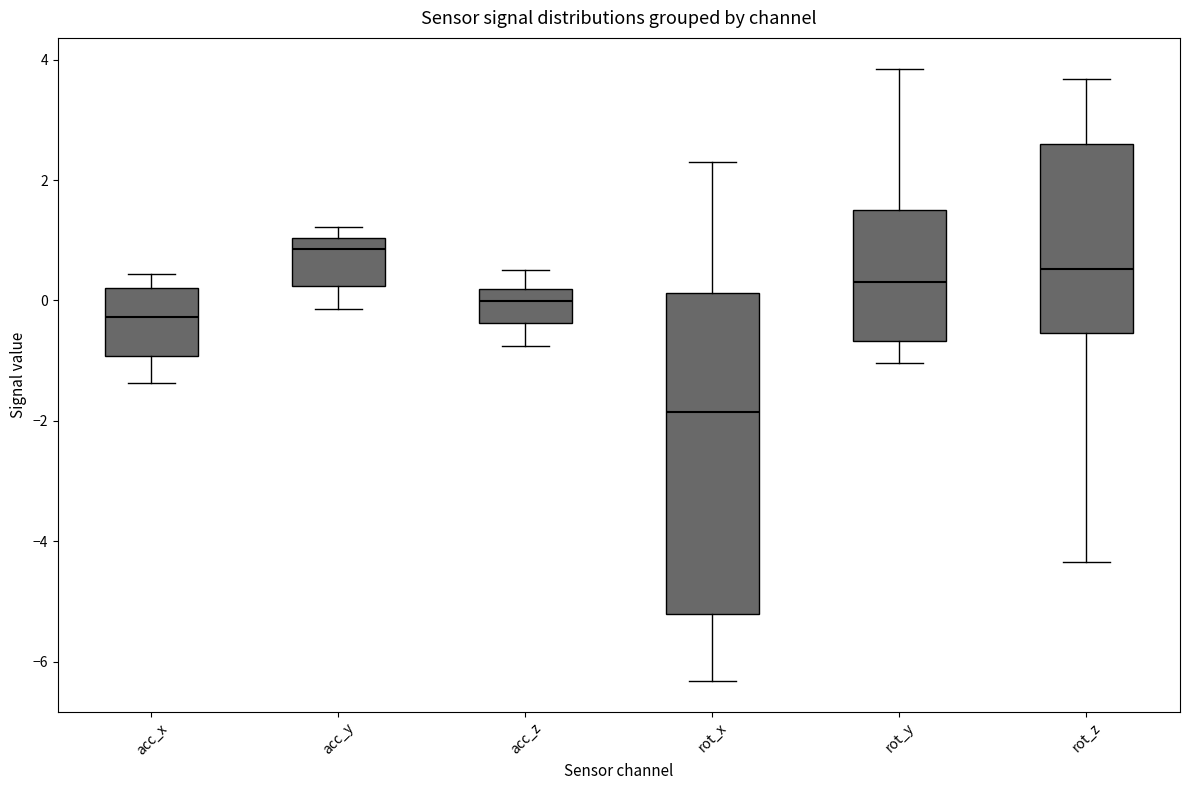

Reading left to right, transcribe this box plot: for each box, give where its median line is, the range the box spans, and where its two whiskers end, as read against the y-axis. The values are not printed on the chart, so give them approximately, as read against the axis.

acc_x: median -0.2, box -1.0 to 0.2, whiskers -1.4 to 0.4
acc_y: median 0.8, box 0.2 to 1.0, whiskers -0.2 to 1.2
acc_z: median 0.0, box -0.4 to 0.2, whiskers -0.8 to 0.6
rot_x: median -1.8, box -5.2 to 0.2, whiskers -6.4 to 2.2
rot_y: median 0.4, box -0.6 to 1.4, whiskers -1.0 to 3.8
rot_z: median 0.6, box -0.6 to 2.6, whiskers -4.4 to 3.6